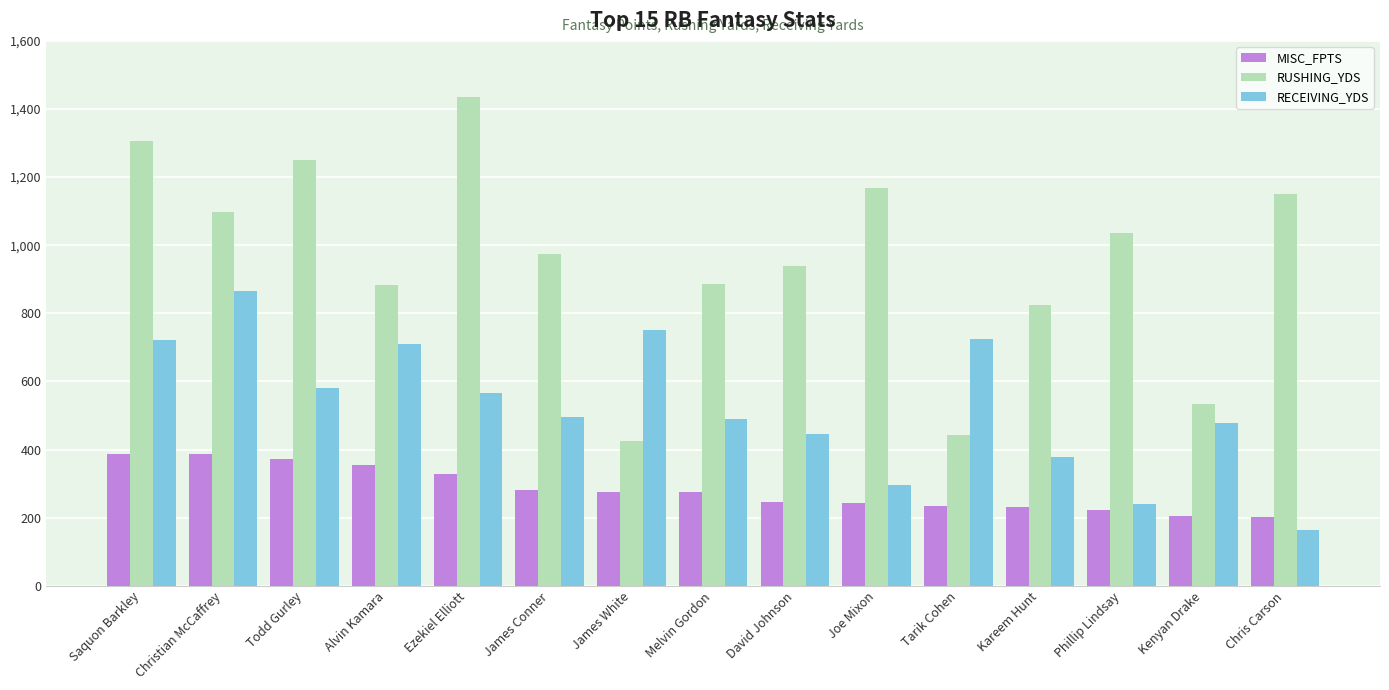

What is the difference between the RUSHING_YDS values at Kareem Hunt and Ezekiel Elliott?

611.0